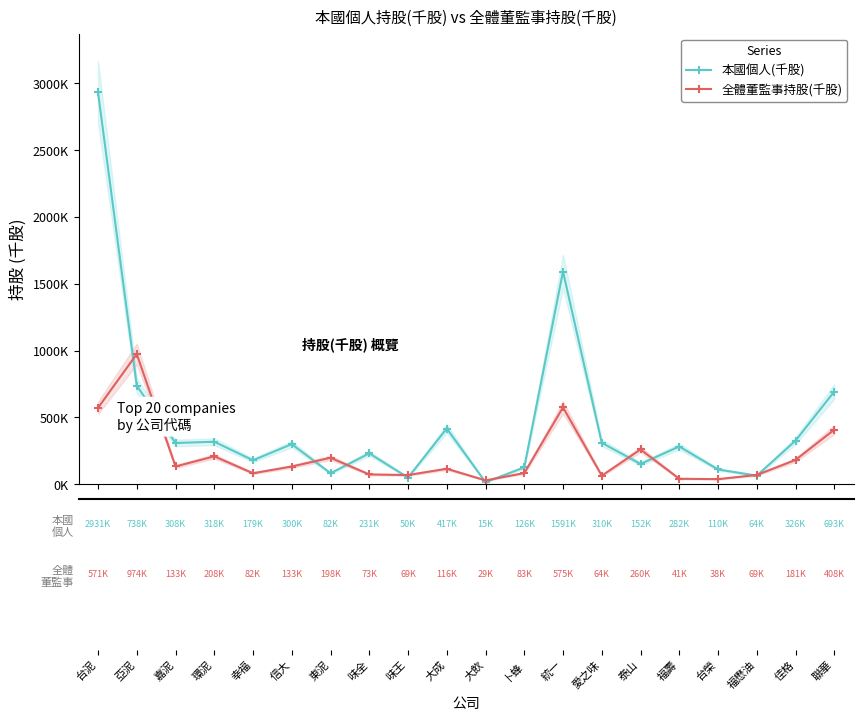

Is it true that 全體董監事持股(千股) equals 178807 at 大成?

False